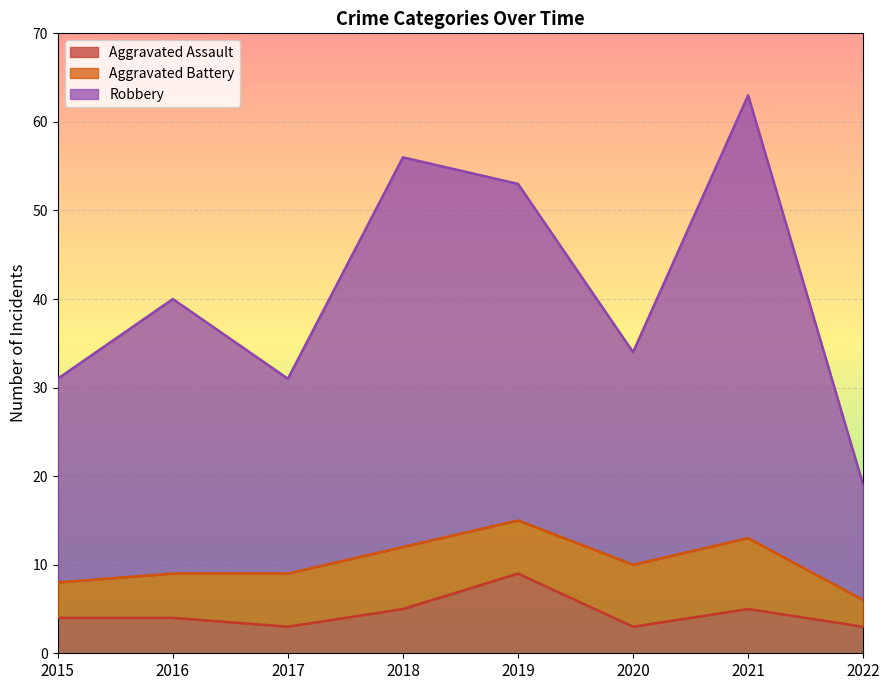

The Aggravated Assault series shows 9 at 2018. True or false?

False